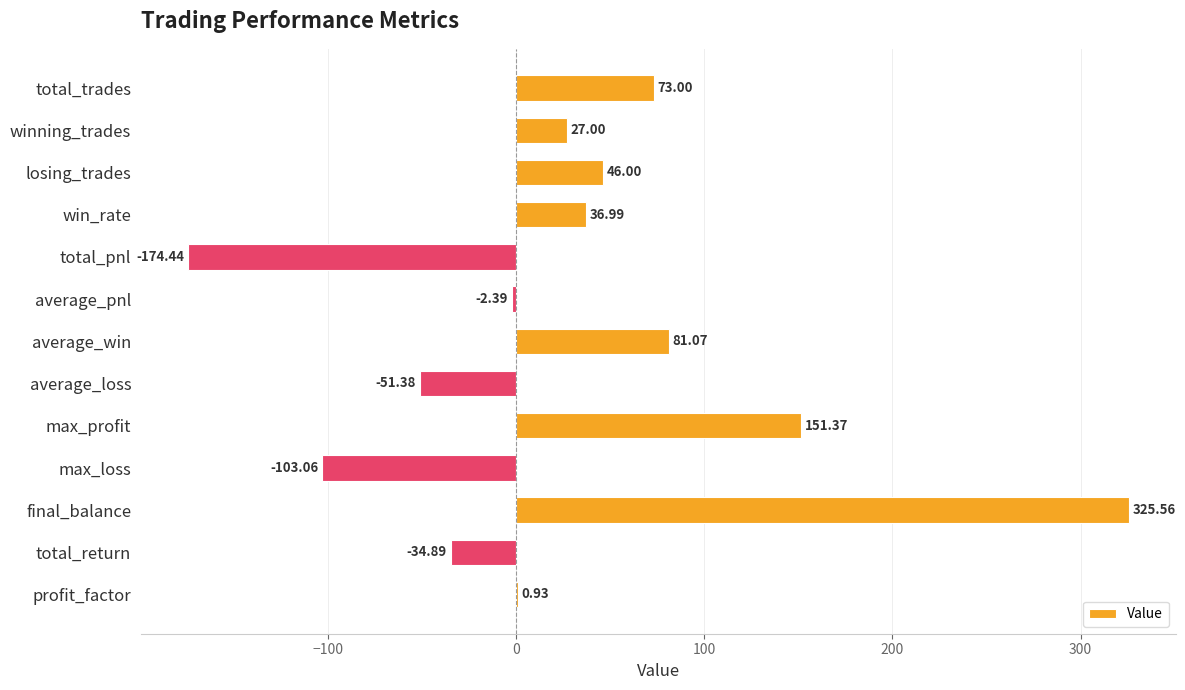

What is the sum of all values?

375.8